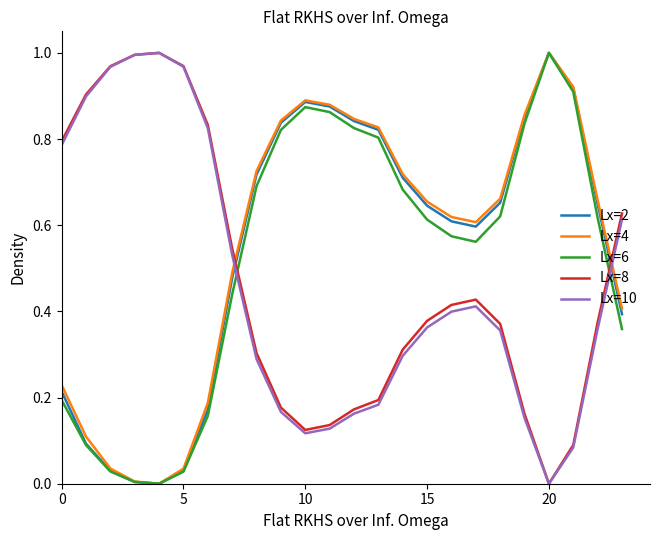

True or false: Lx=6 and Lx=10 cross at least once.

True